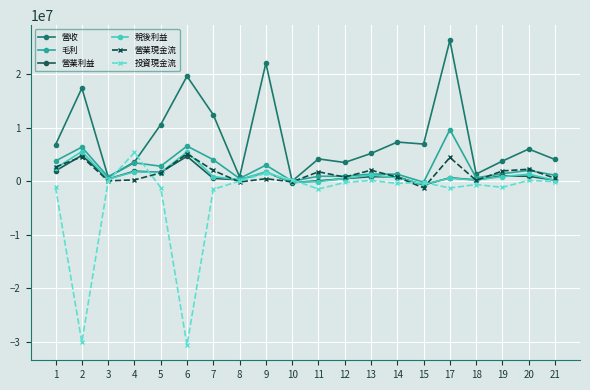

How many lines are shown in the chart?

6